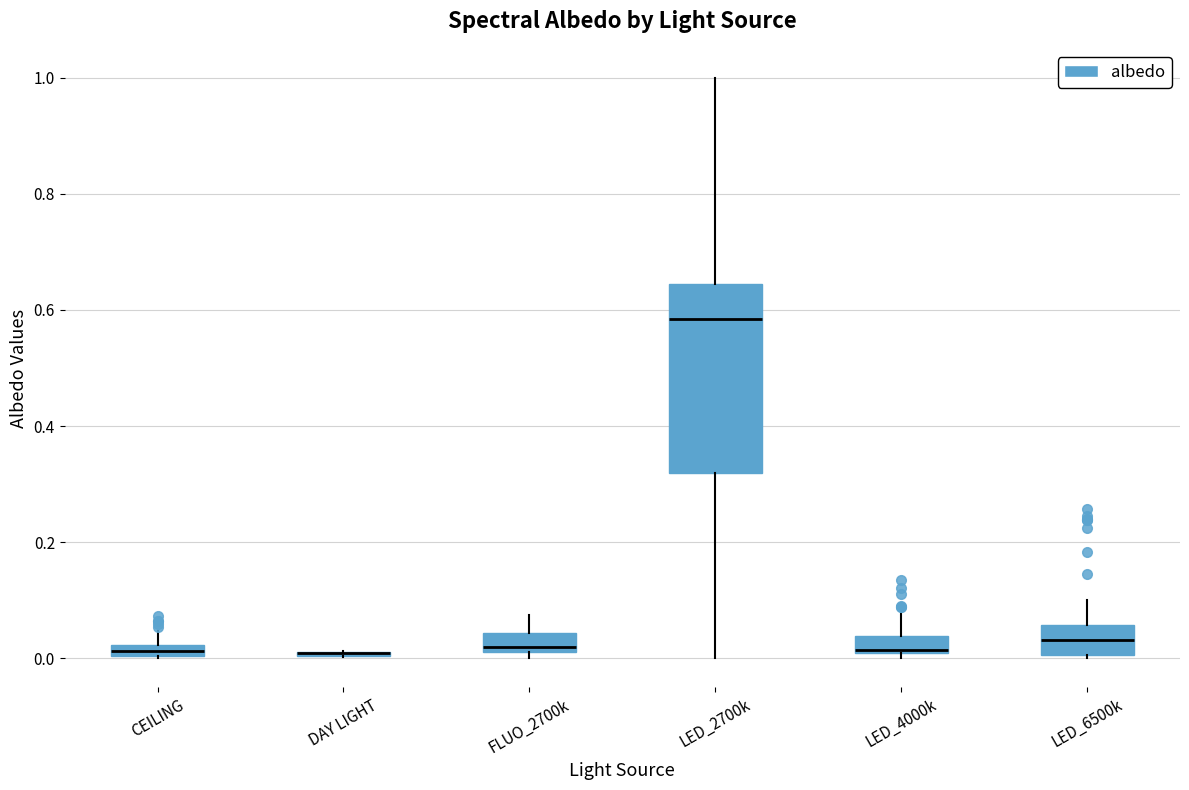

Comparing the boxes themselves (not the whiskers), which one is the tallest?

LED_2700k